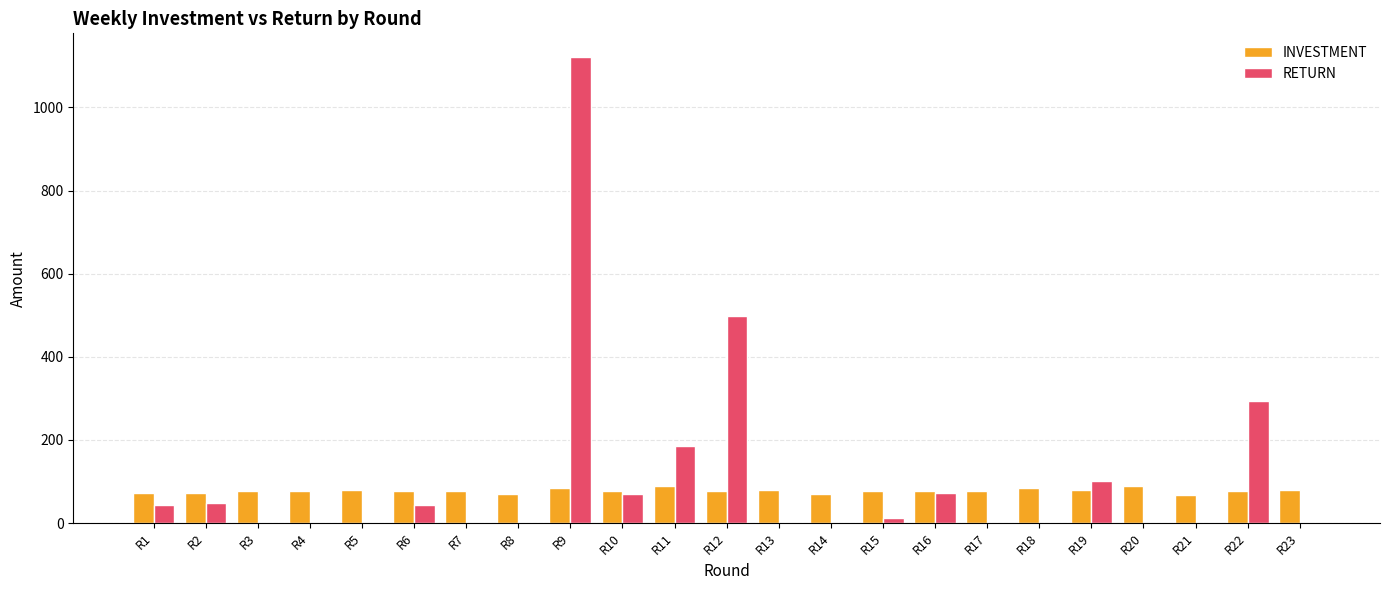

What is the sum of all RETURN values?

2492.2